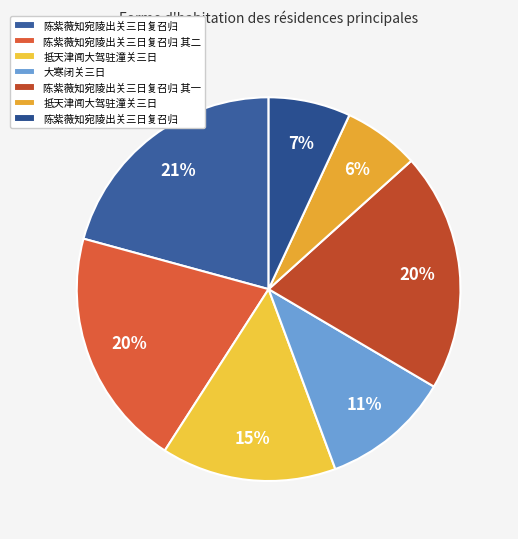

Count the number of slices in the pie.

7